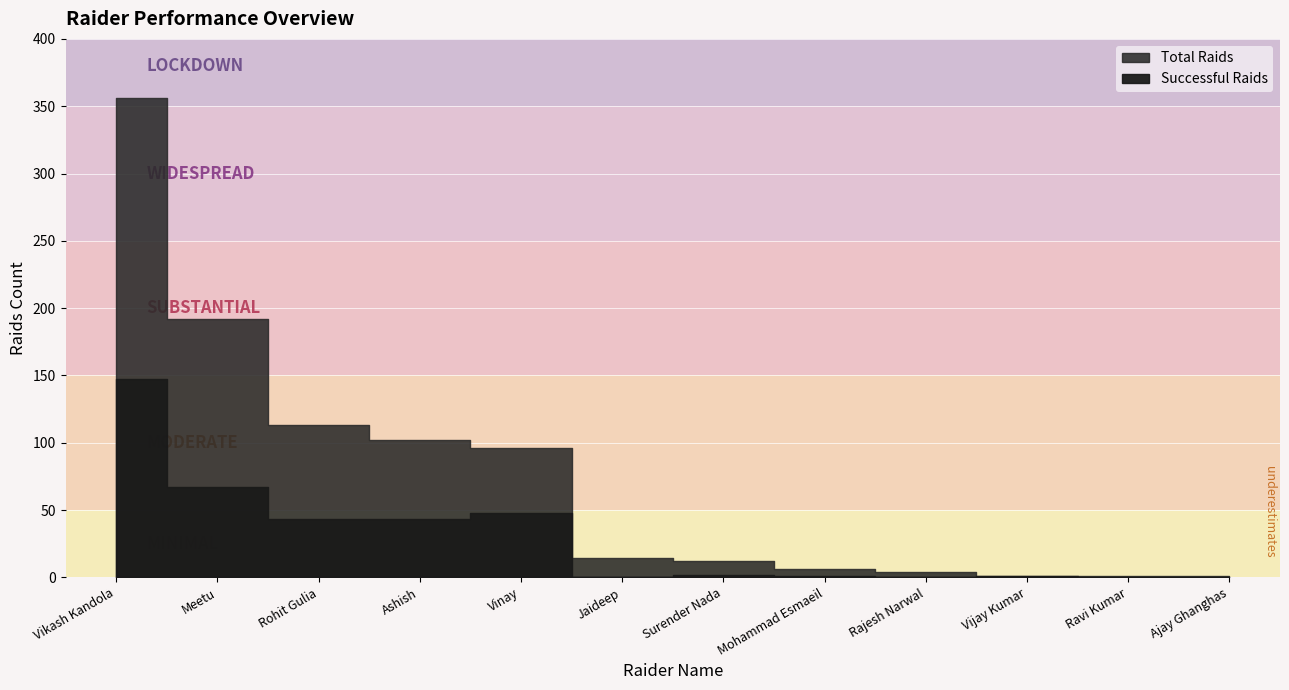

List the series in order of their peak value, highest first.

Total Raids, Successful Raids